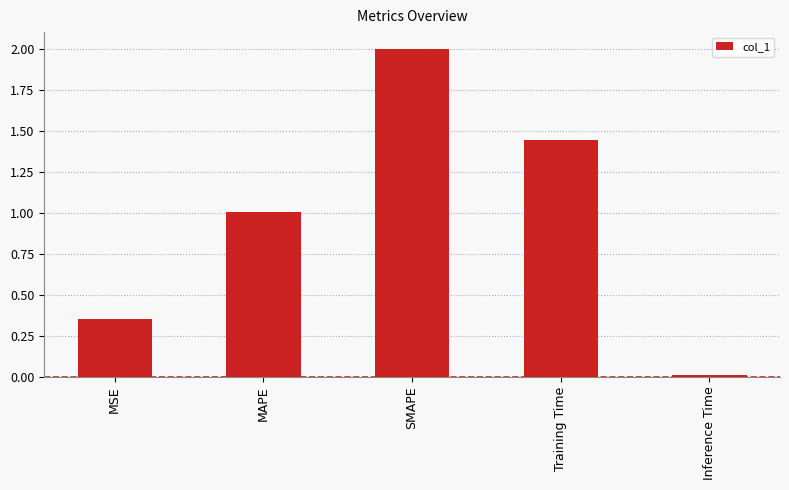

How many bars are there in total?

5